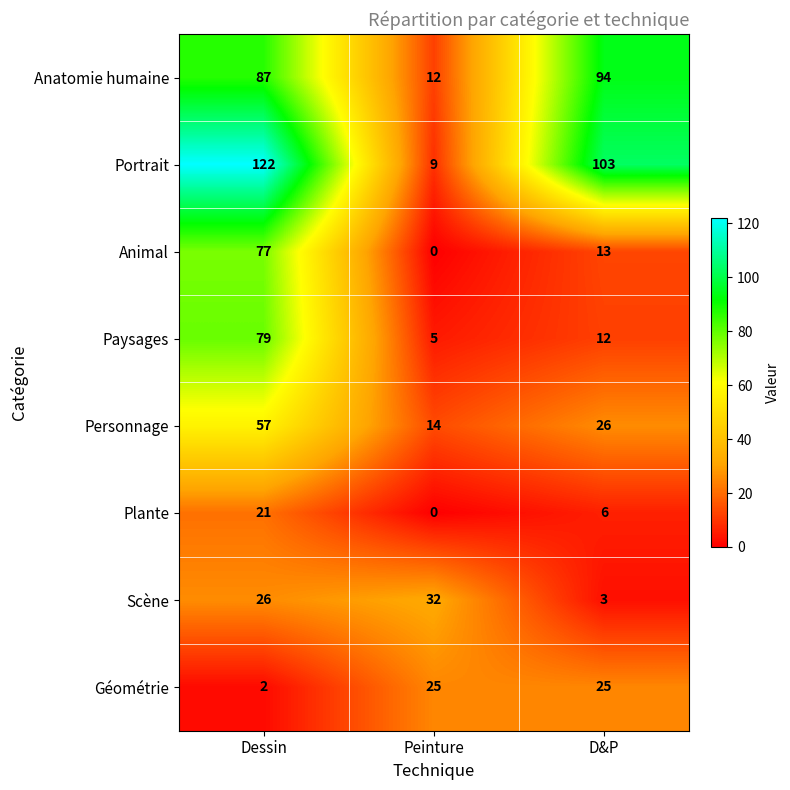

The Plante series shows 0 at Peinture. True or false?

True